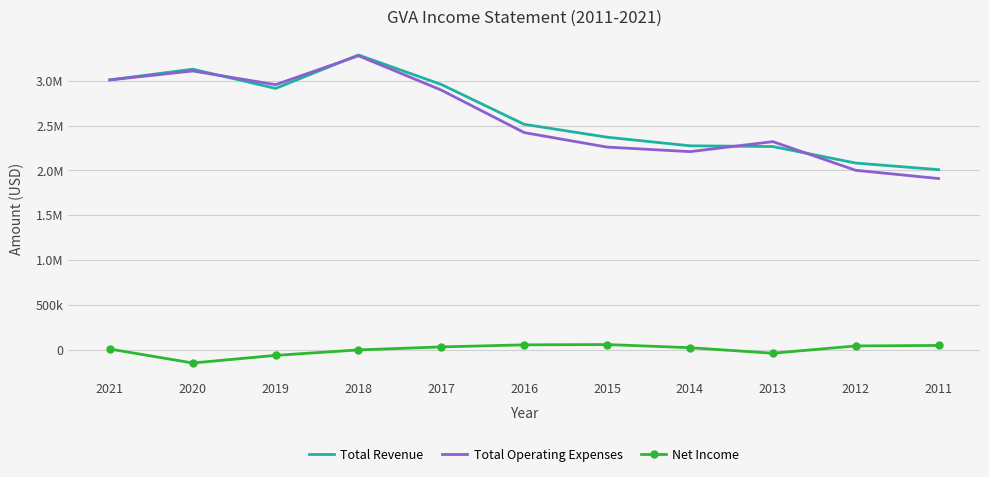

Read the Net Income value at 2012.

45000